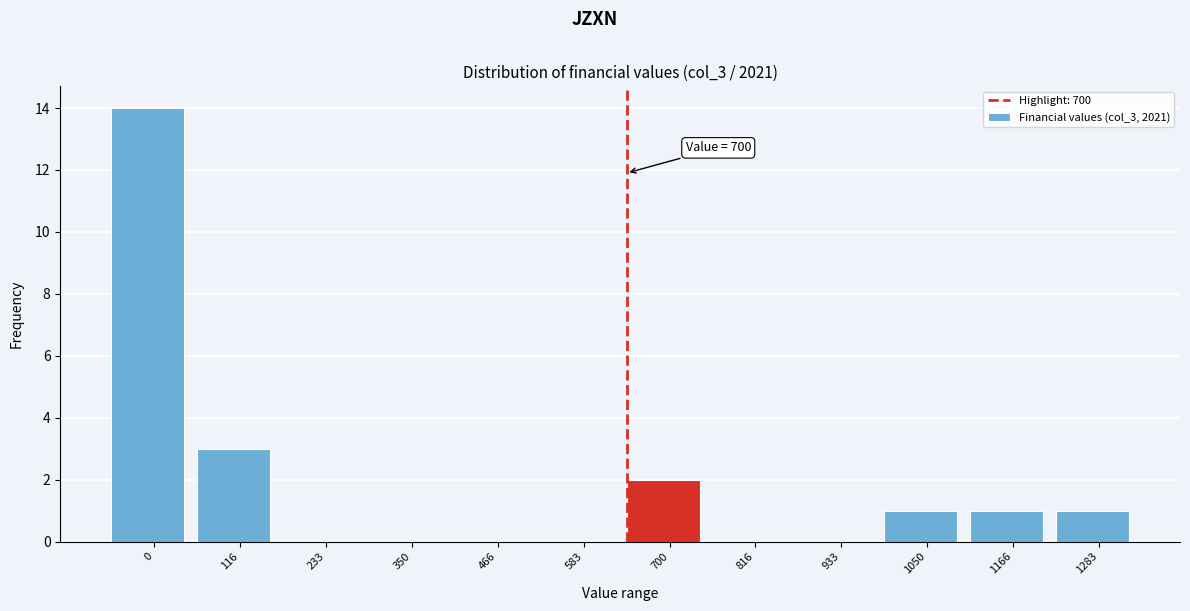

Reading left to right, transcribe all the data shown in this chart.

0=14	116=3	233=0	350=0	466=0	583=0	700=2	816=0	933=0	1050=1	1166=1	1283=1